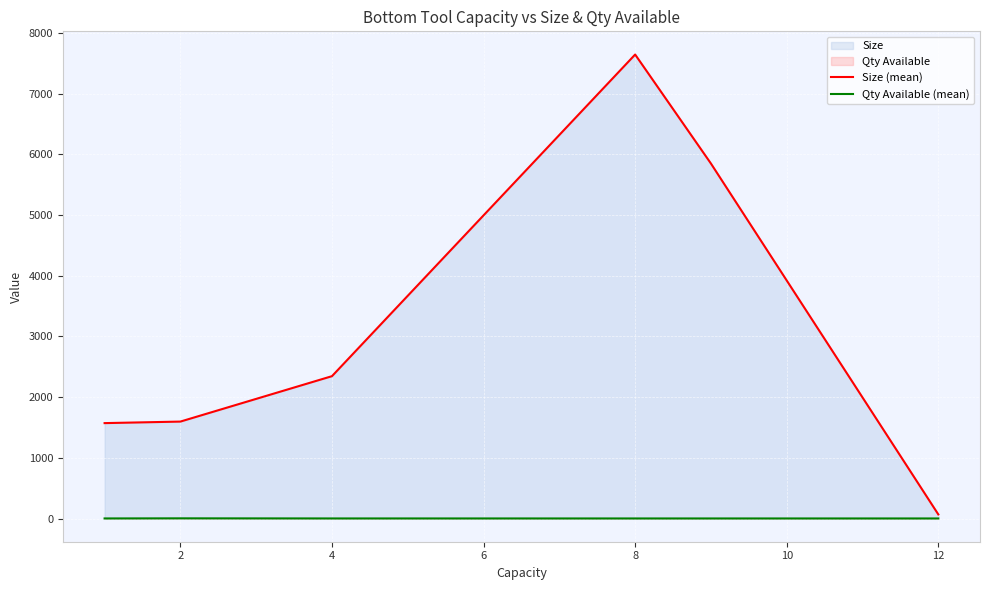

Rank the series by their average value, from lowest to highest.

Qty Available (mean), Size (mean)